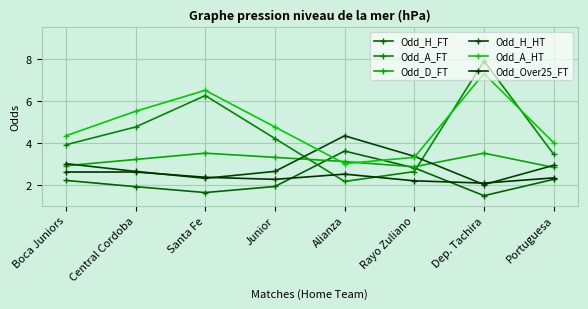

What is the lowest value of the Odd_A_HT series?

3.0